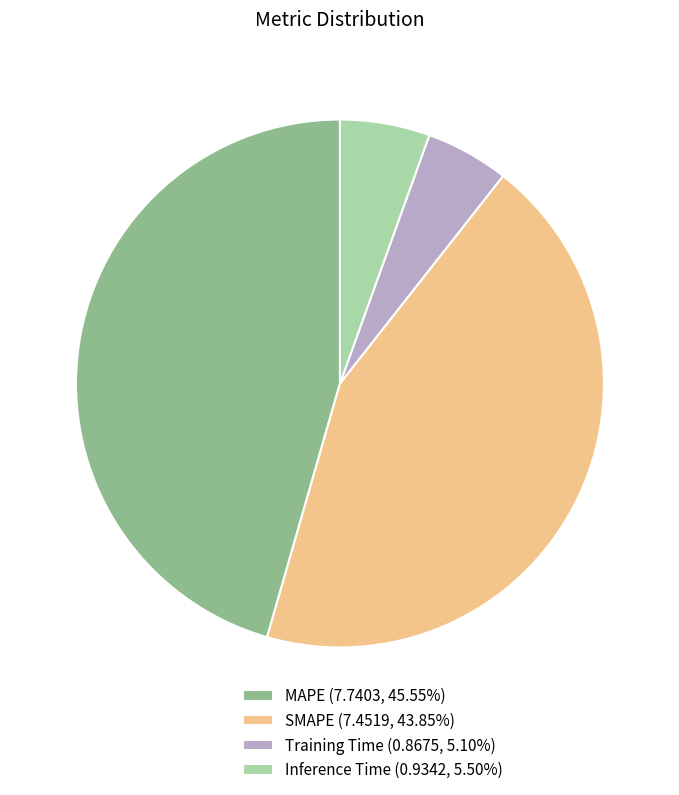

Is it true that Training Time is 18% of the pie?

False